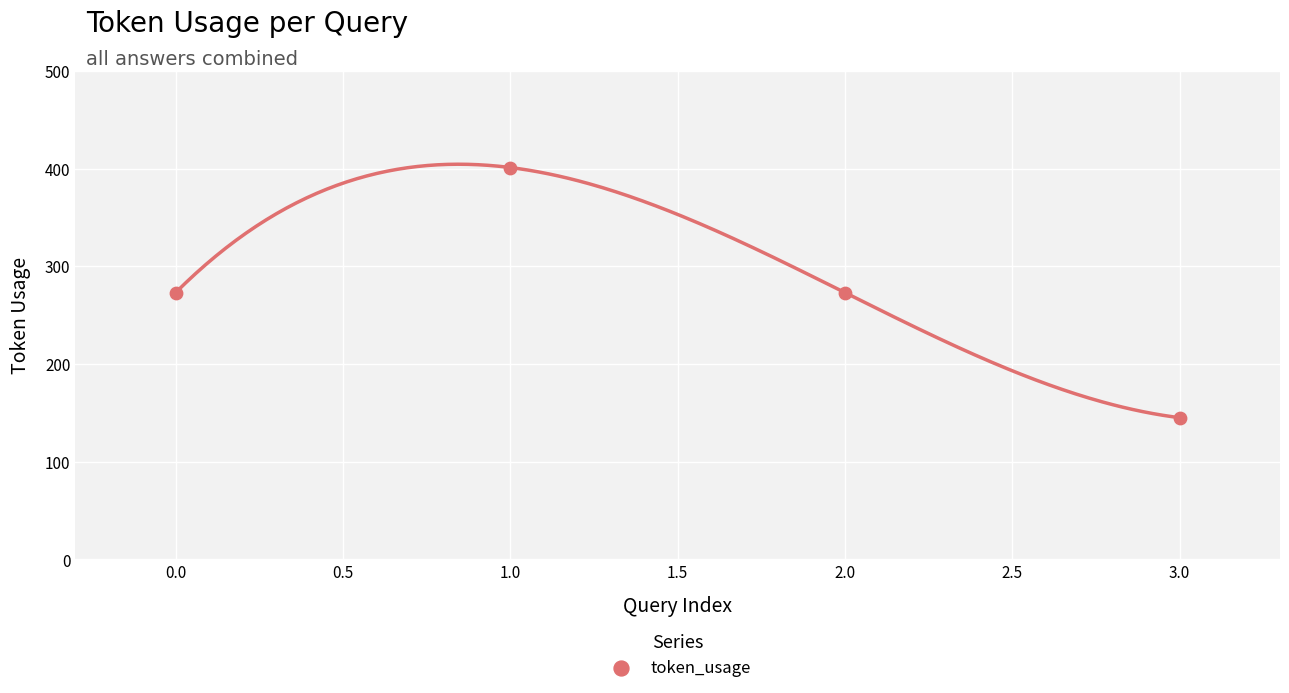

What is the average Y value?

273